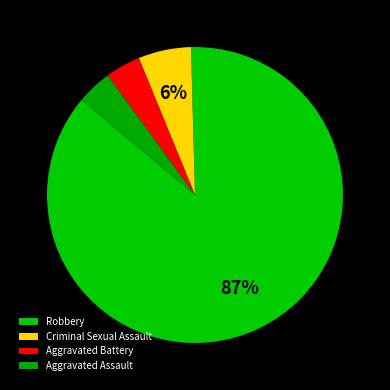

To the nearest percent, what is the combined percentage of Aggravated Assault and Robbery?

90%